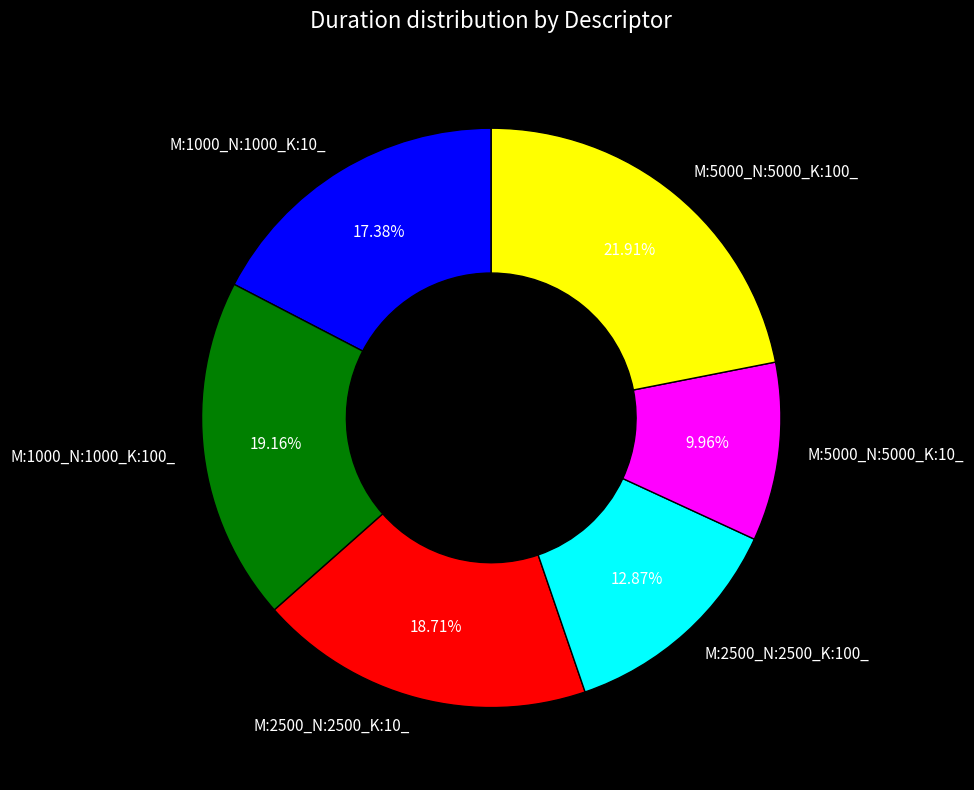

To the nearest percent, what is the average slice percentage?

17%